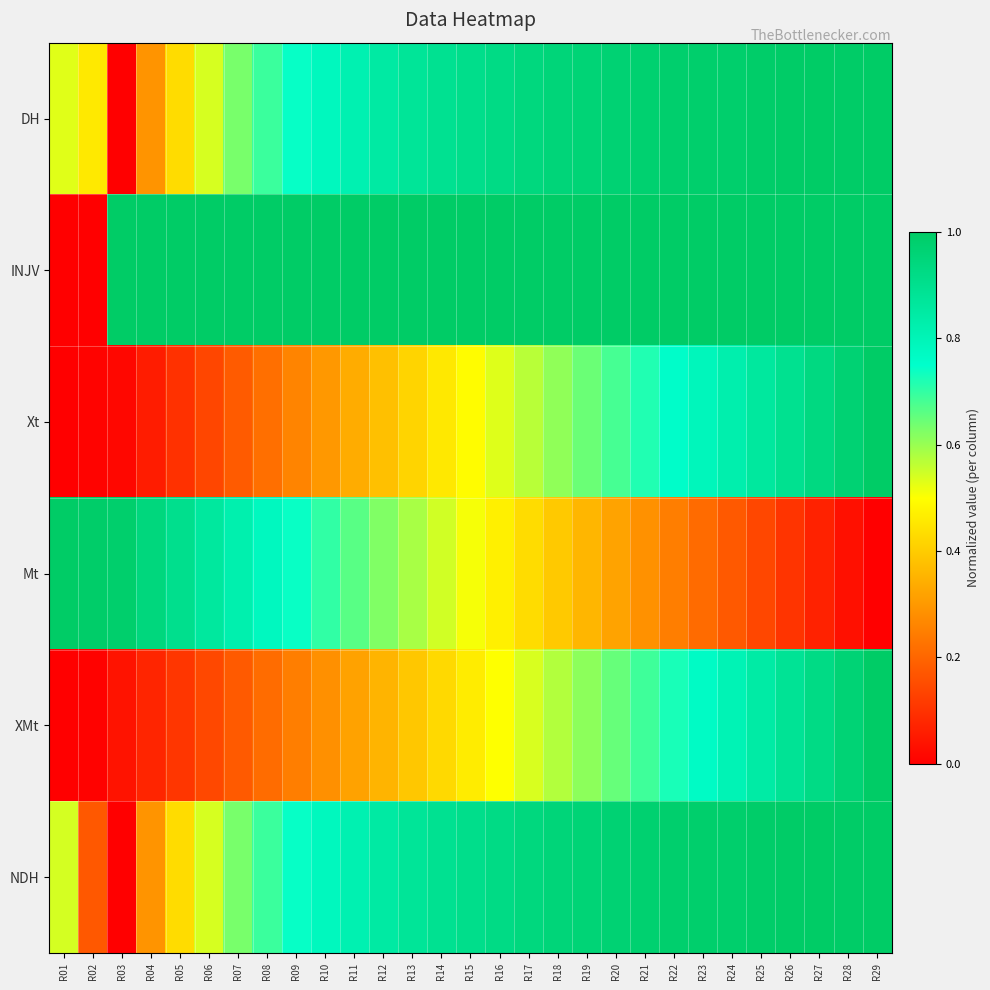

What is the difference between the highest and lowest values at R07?

0.8